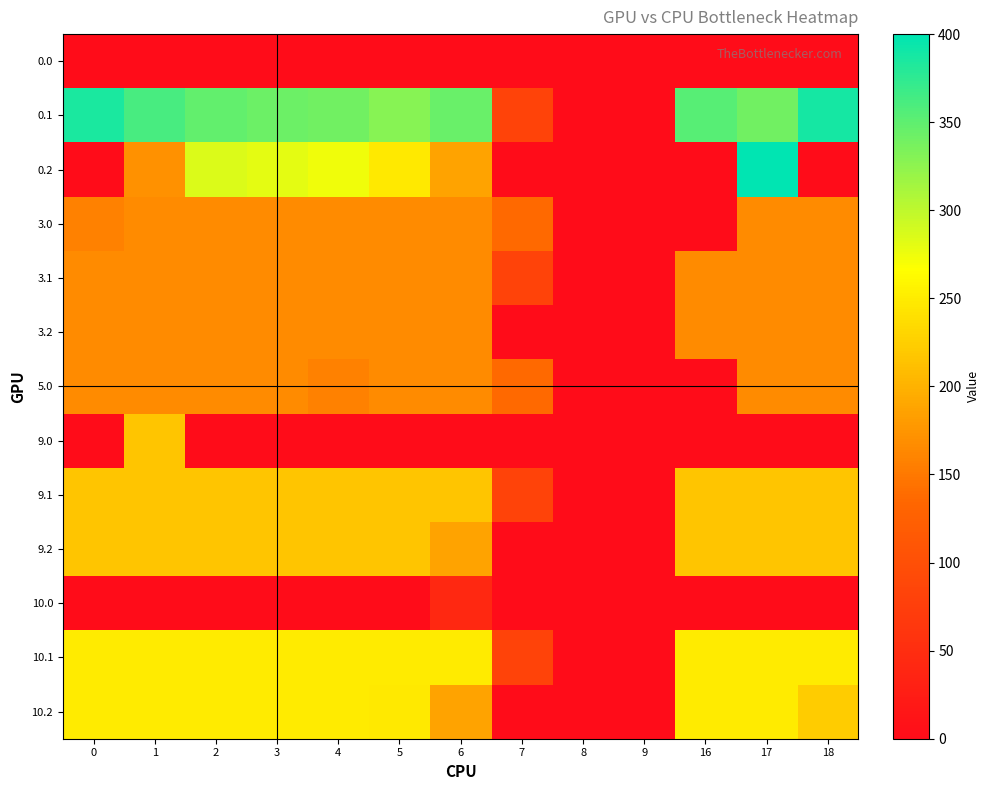

At how many categories does at least one series exceed 160?

10